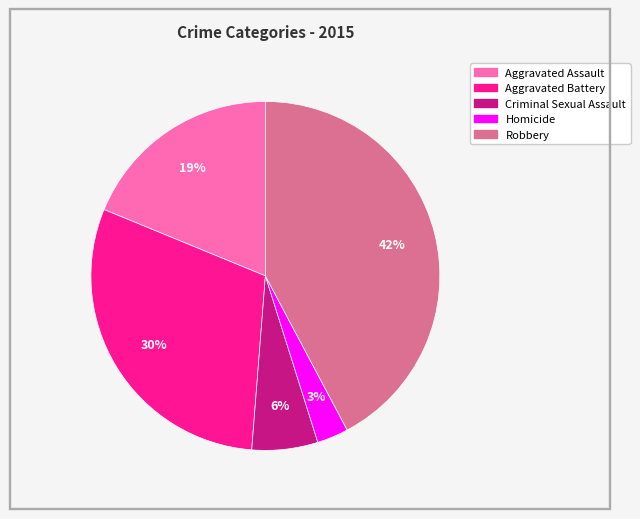

To the nearest percent, what portion does Aggravated Battery represent?

30%